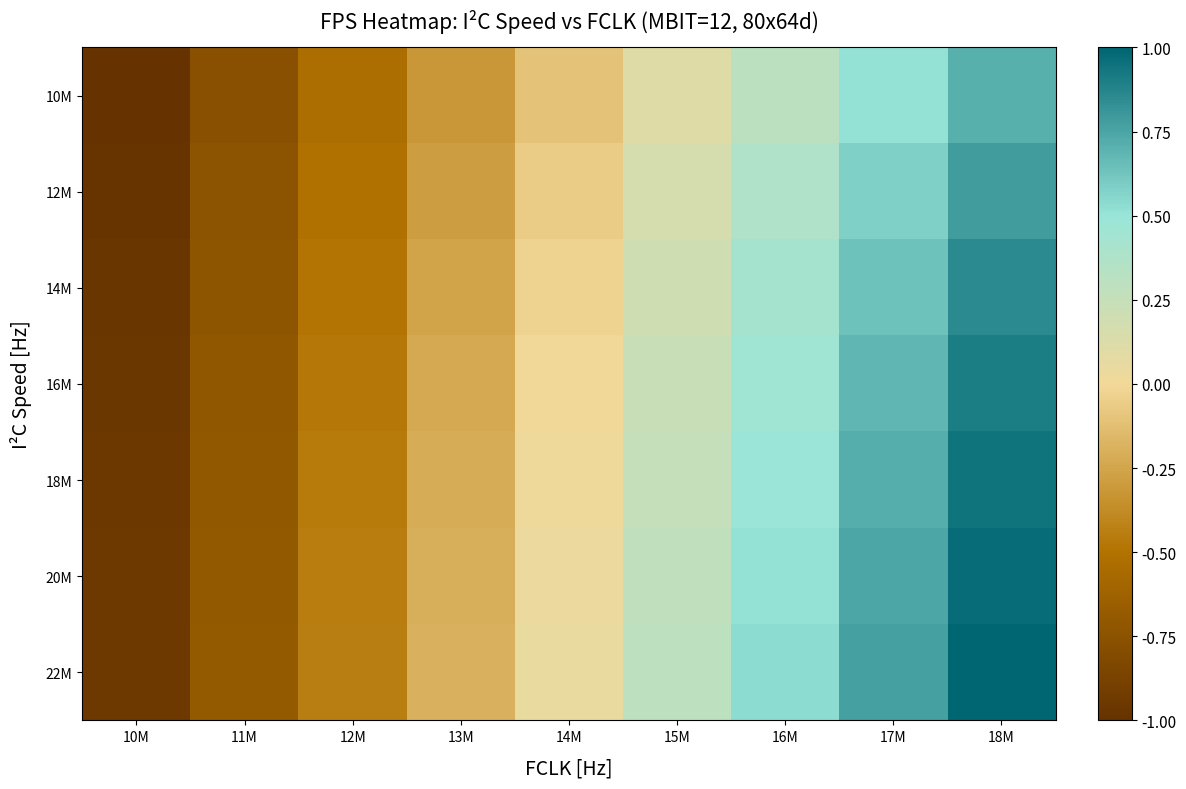

At which category is the sum across all series the highest?

18M